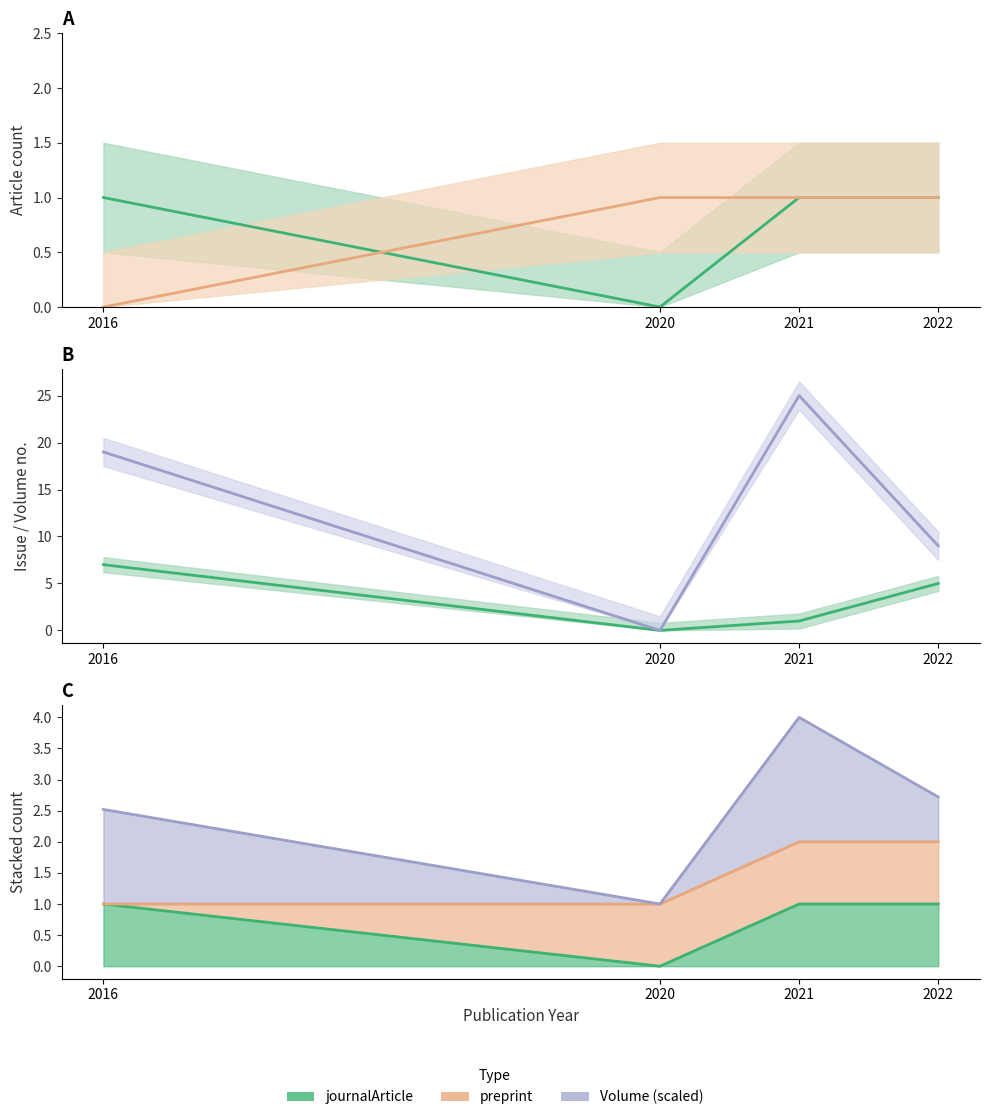

What value does the Issue series have at 2022?

5